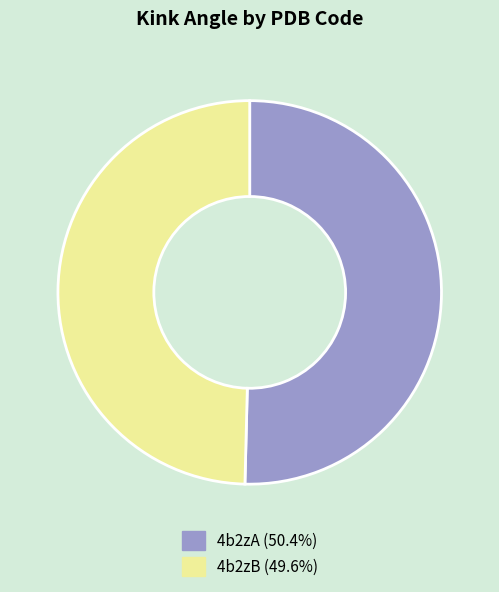

Approximately how many times larger is the value at 4b2zA (50.4%) compared to 4b2zB (49.6%)?

1.0